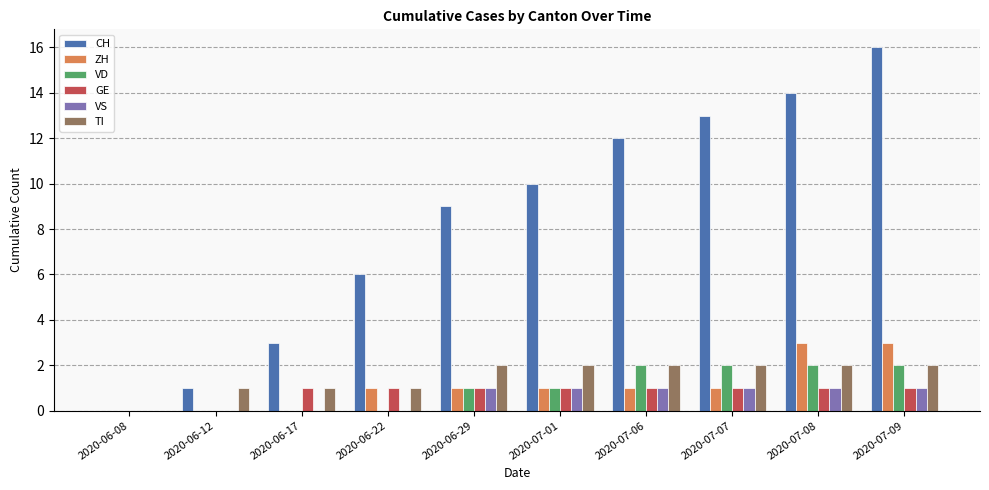

Does the chart contain stacked bars?

No